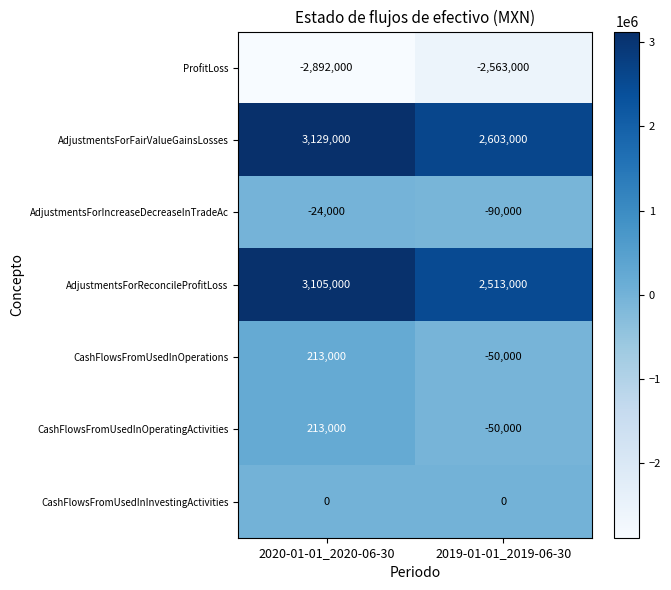

What is the difference between the maximum and minimum values in the AdjustmentsForFairValueGainsLosses series?

526000